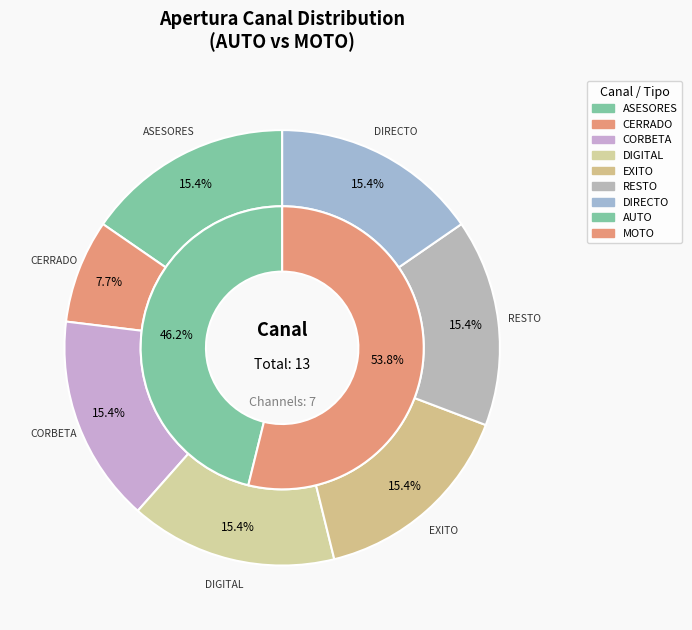

Is there a majority slice in this chart?

No